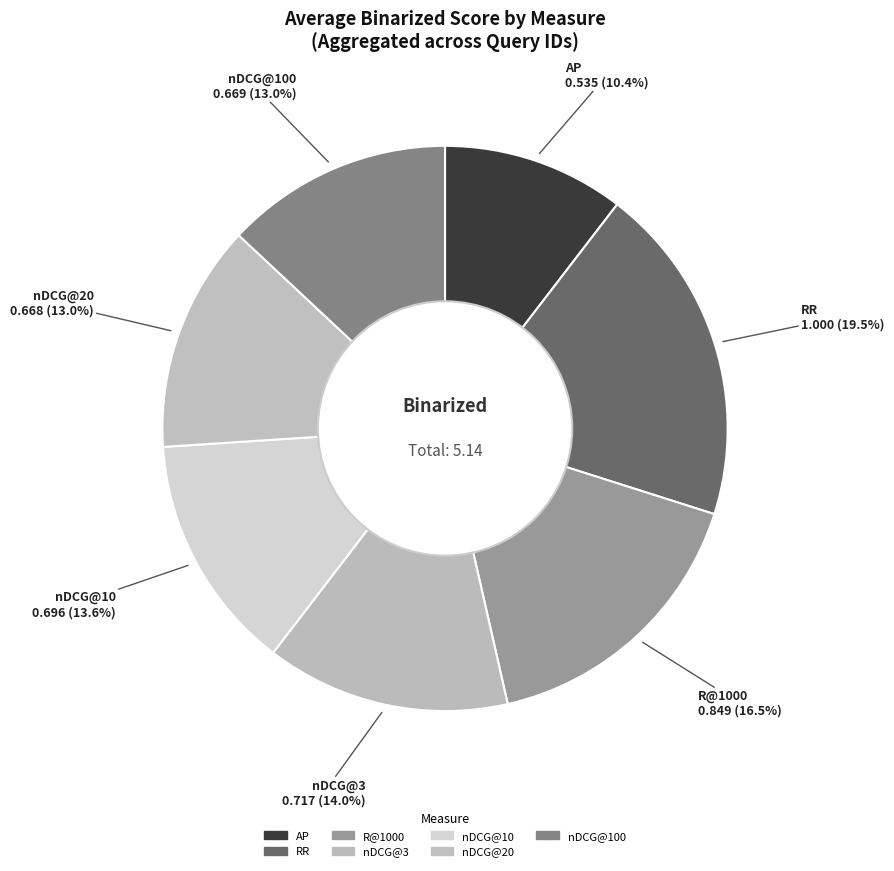

Count the number of slices in the pie.

7